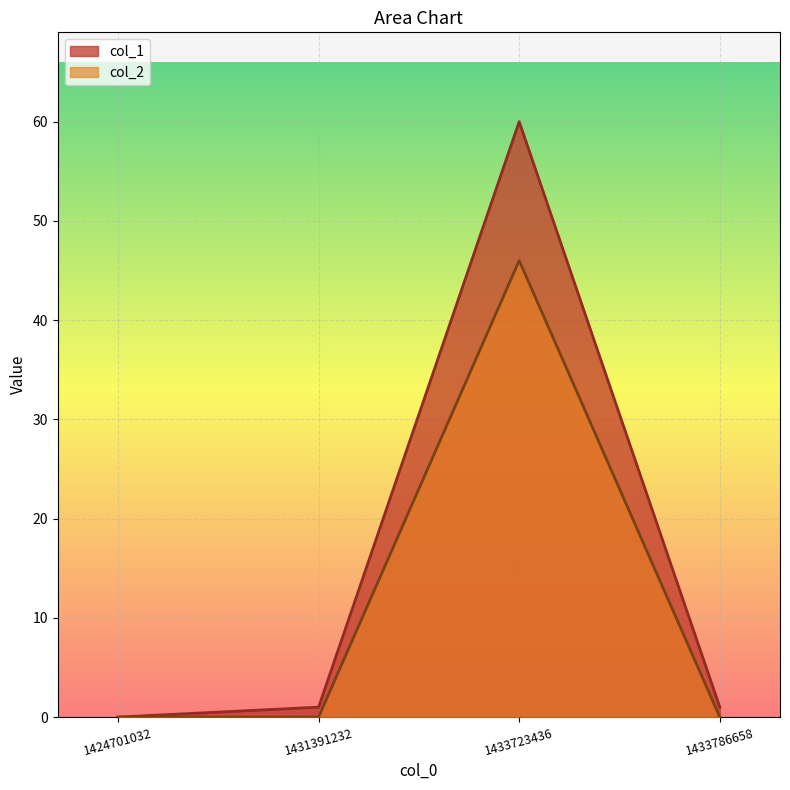

List the series in order of their overall mean, lowest first.

col_2, col_1